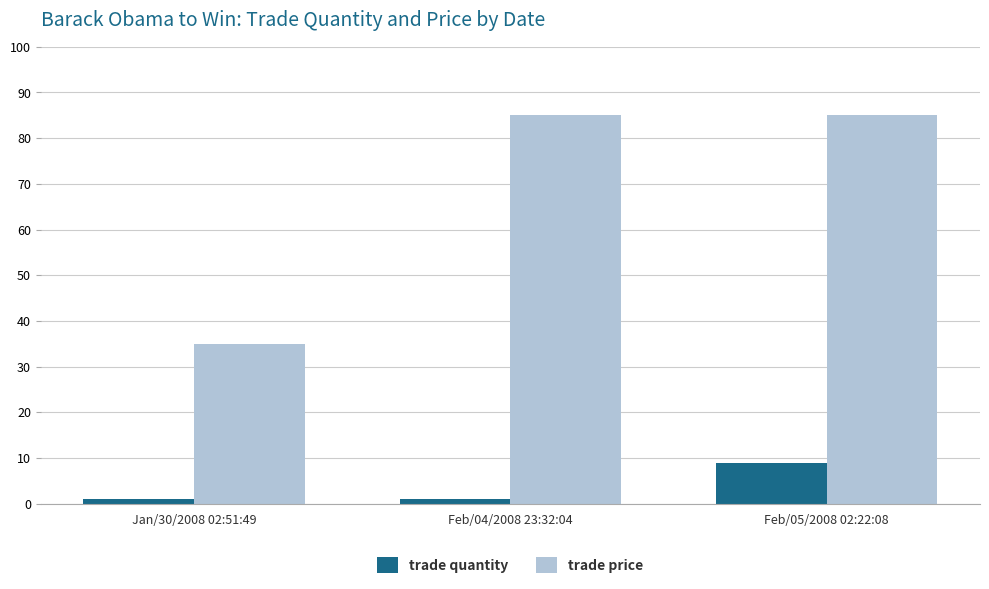

What is the lowest value of the trade price series?

35